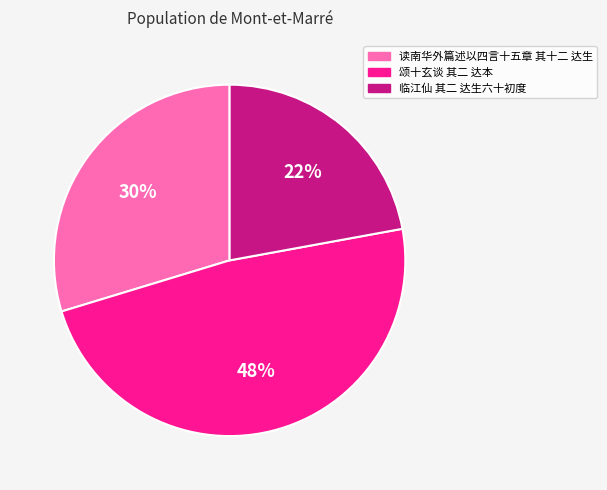

Does 临江仙 其二 达生六十初度 account for over 50% of the chart?

No